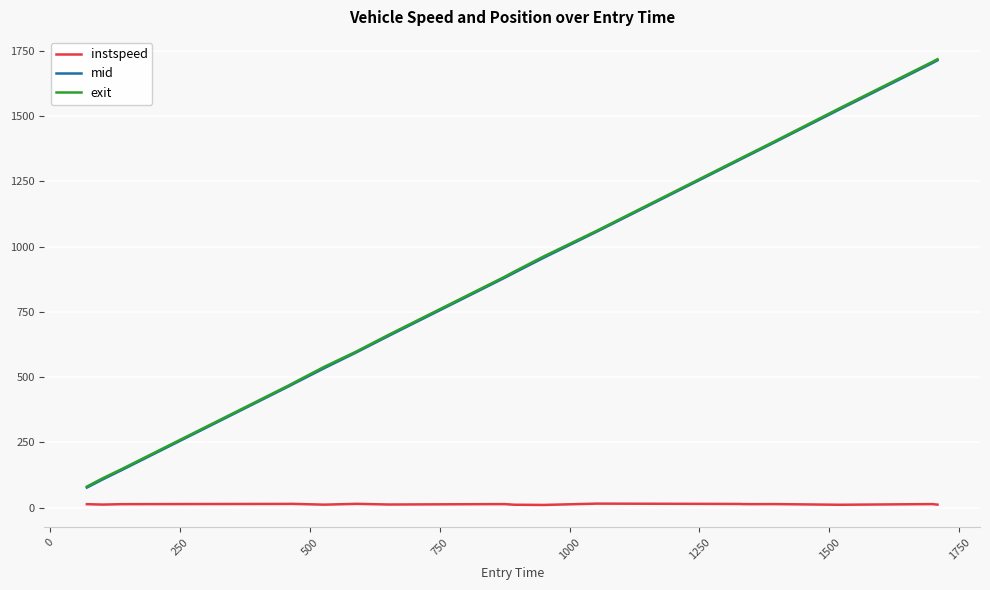

What is the greatest value displayed?

1718.4